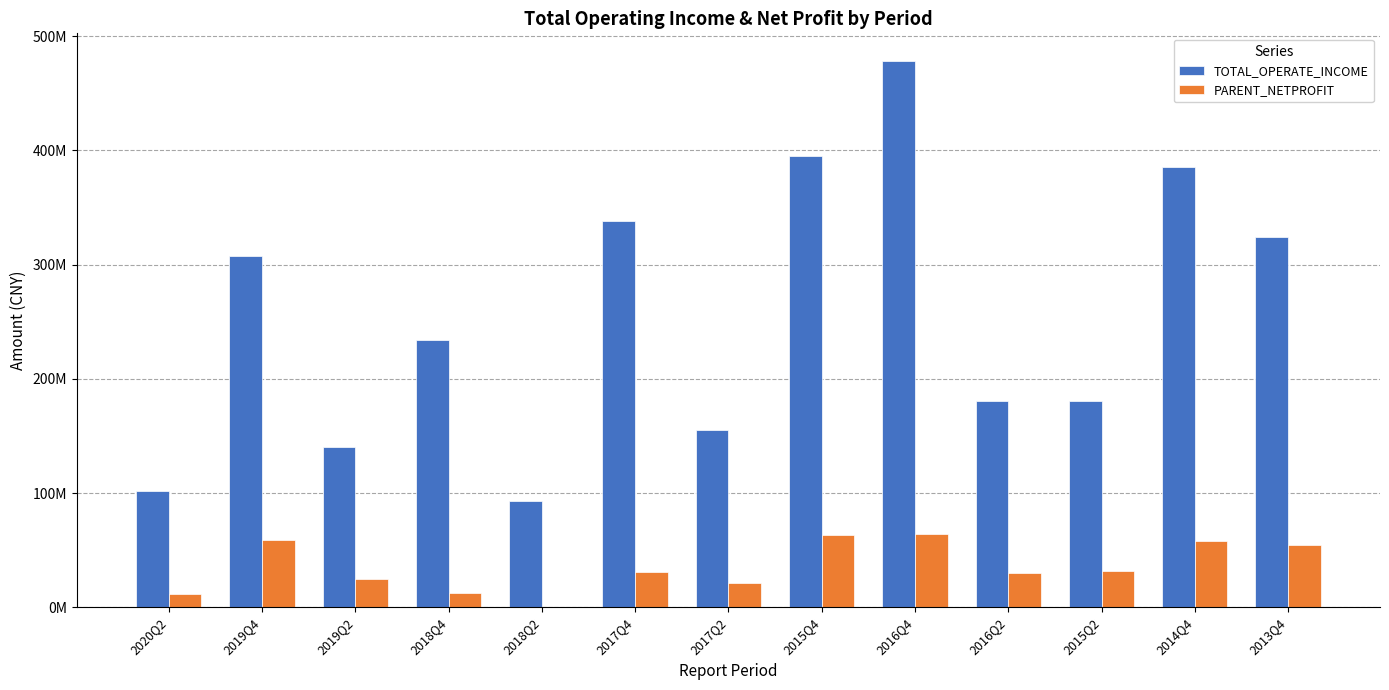

At 2016Q4, list the series in order from smallest to largest.

PARENT_NETPROFIT, TOTAL_OPERATE_INCOME